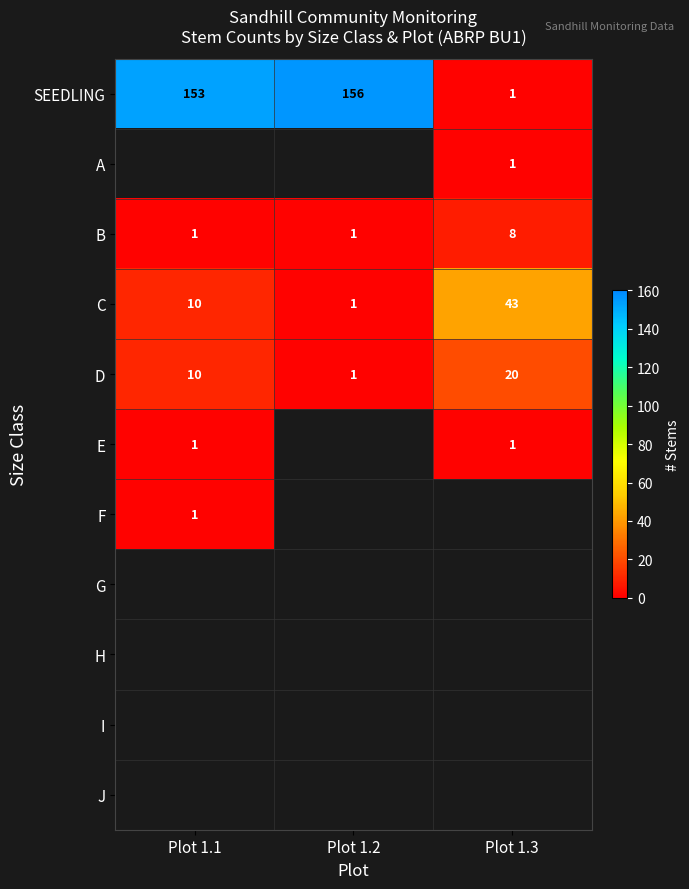

Which category has the lowest value in the C series?

Plot 1.2